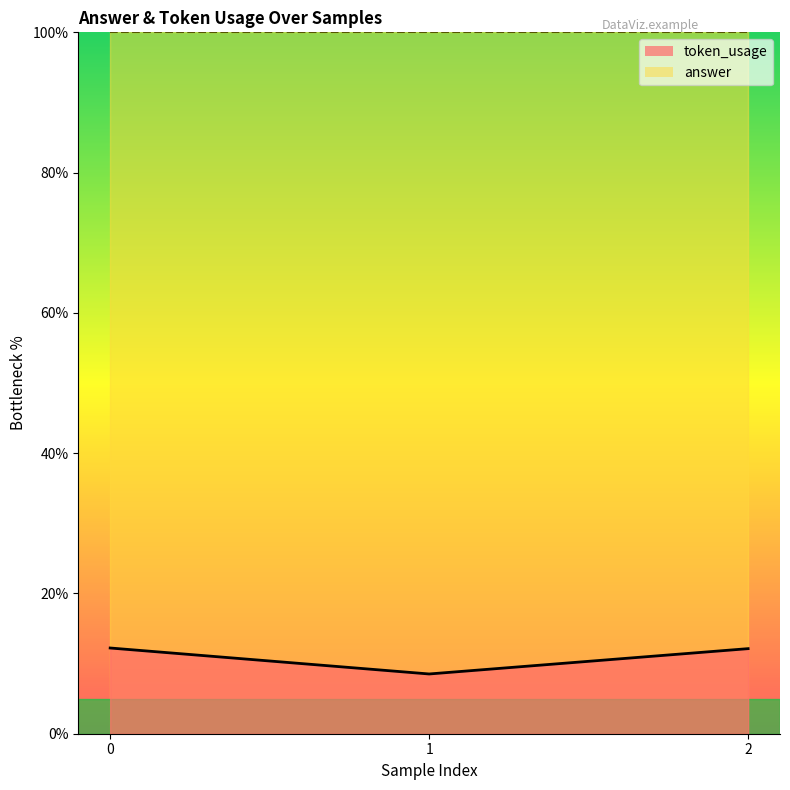

How many values are below 12?

1